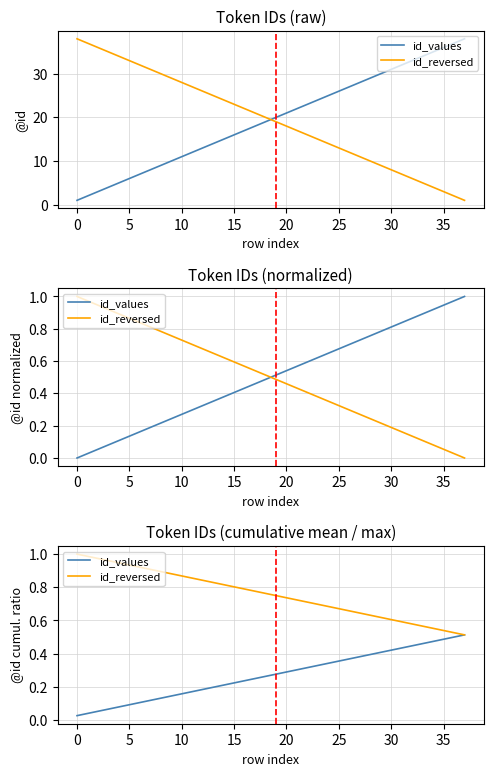

The value of id_reversed at 11 is 1.2. True or false?

False